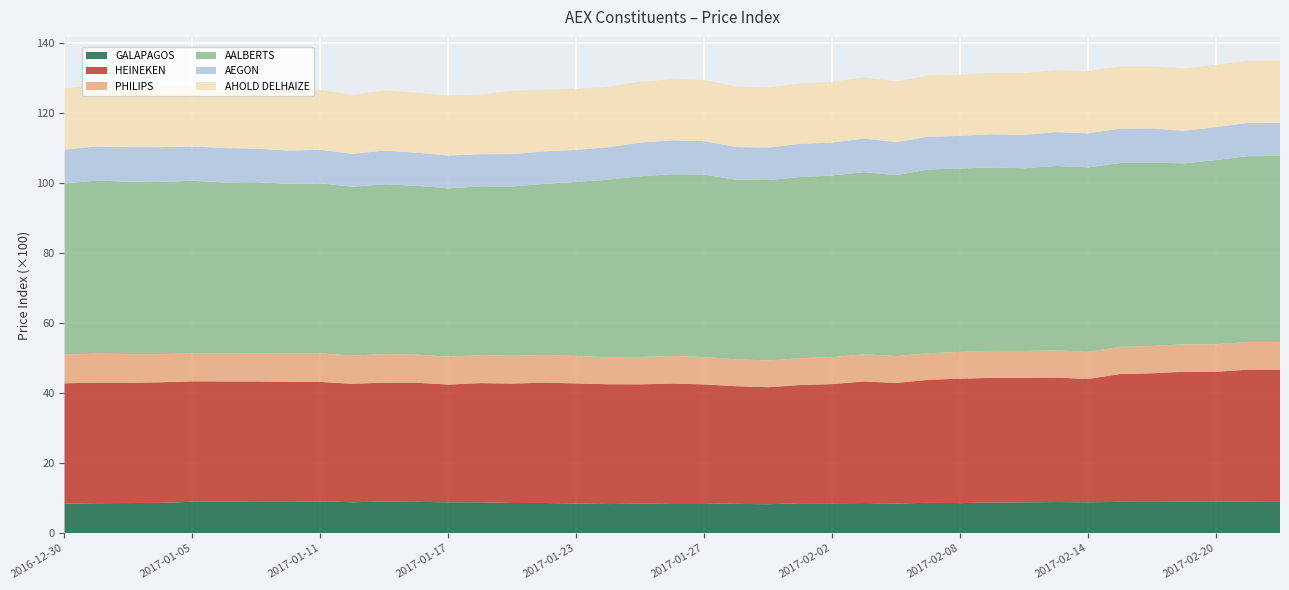

Reading right to left, extract all data points from this chart.

GALAPAGOS: 2017-02-22=907.4	2017-02-21=903.8	2017-02-20=893.4	2017-02-17=895.2	2017-02-16=891.3	2017-02-15=889.8	2017-02-14=879.0	2017-02-13=885.7	2017-02-10=876.9	2017-02-09=873.1	2017-02-08=855.1	2017-02-07=862.0	2017-02-06=845.7	2017-02-03=855.9	2017-02-02=850.1	2017-02-01=852.1	2017-01-31=823.5	2017-01-30=833.2	2017-01-27=854.4	2017-01-26=854.4	2017-01-25=839.3	2017-01-24=828.0	2017-01-23=844.5	2017-01-20=858.7	2017-01-19=858.5	2017-01-18=878.6	2017-01-17=878.0	2017-01-16=890.7	2017-01-13=899.4	2017-01-12=879.3	2017-01-11=904.5	2017-01-10=890.5	2017-01-09=890.4	2017-01-06=902.2	2017-01-05=892.9	2017-01-04=862.1	2017-01-03=856.7	2017-01-02=852.9	2016-12-30=837.1
HEINEKEN: 2017-02-22=3756.3	2017-02-21=3762.6	2017-02-20=3710.9	2017-02-17=3710.9	2017-02-16=3669.9	2017-02-15=3649.6	2017-02-14=3520.3	2017-02-13=3554.6	2017-02-10=3555.0	2017-02-09=3556.5	2017-02-08=3554.1	2017-02-07=3511.6	2017-02-06=3440.2	2017-02-03=3472.0	2017-02-02=3402.6	2017-02-01=3374.6	2017-01-31=3340.8	2017-01-30=3359.1	2017-01-27=3389.0	2017-01-26=3414.1	2017-01-25=3406.4	2017-01-24=3420.4	2017-01-23=3428.1	2017-01-20=3435.9	2017-01-19=3409.8	2017-01-18=3402.1	2017-01-17=3360.6	2017-01-16=3402.1	2017-01-13=3395.8	2017-01-12=3381.8	2017-01-11=3410.3	2017-01-10=3425.2	2017-01-09=3438.8	2017-01-06=3426.7	2017-01-05=3439.7	2017-01-04=3441.6	2017-01-03=3436.8	2017-01-02=3440.7	2016-12-30=3438.8
PHILIPS: 2017-02-22=792.0	2017-02-21=790.6	2017-02-20=784.9	2017-02-17=782.0	2017-02-16=779.3	2017-02-15=777.7	2017-02-14=774.1	2017-02-13=777.5	2017-02-10=765.8	2017-02-09=769.0	2017-02-08=762.1	2017-02-07=761.4	2017-02-06=766.9	2017-02-03=774.1	2017-02-02=771.5	2017-02-01=765.9	2017-01-31=764.4	2017-01-30=767.2	2017-01-27=781.3	2017-01-26=790.1	2017-01-25=781.0	2017-01-24=771.0	2017-01-23=785.2	2017-01-20=786.5	2017-01-19=797.0	2017-01-18=799.0	2017-01-17=795.3	2017-01-16=802.0	2017-01-13=813.5	2017-01-12=805.1	2017-01-11=818.3	2017-01-10=813.1	2017-01-09=808.0	2017-01-06=801.7	2017-01-05=798.2	2017-01-04=804.4	2017-01-03=815.3	2017-01-02=828.2	2016-12-30=816.9
AALBERTS: 2017-02-22=5310.2	2017-02-21=5303.1	2017-02-20=5260.2	2017-02-17=5165.8	2017-02-16=5238.0	2017-02-15=5245.1	2017-02-14=5265.0	2017-02-13=5261.0	2017-02-10=5216.6	2017-02-09=5239.6	2017-02-08=5237.2	2017-02-07=5243.5	2017-02-06=5165.8	2017-02-03=5200.7	2017-02-02=5186.4	2017-02-01=5169.7	2017-01-31=5149.9	2017-01-30=5126.9	2017-01-27=5205.5	2017-01-26=5187.2	2017-01-25=5158.6	2017-01-24=5068.2	2017-01-23=4969.8	2017-01-20=4887.3	2017-01-19=4827.7	2017-01-18=4819.0	2017-01-17=4807.1	2017-01-16=4819.8	2017-01-13=4846.0	2017-01-12=4819.8	2017-01-11=4850.0	2017-01-10=4838.9	2017-01-09=4880.1	2017-01-06=4879.3	2017-01-05=4925.3	2017-01-04=4914.2	2017-01-03=4920.6	2017-01-02=4940.4	2016-12-30=4891.2
AEGON: 2017-02-22=950.9	2017-02-21=950.2	2017-02-20=939.1	2017-02-17=928.4	2017-02-16=972.5	2017-02-15=981.4	2017-02-14=972.2	2017-02-13=965.7	2017-02-10=951.3	2017-02-09=947.2	2017-02-08=928.7	2017-02-07=937.4	2017-02-06=941.9	2017-02-03=960.5	2017-02-02=938.0	2017-02-01=948.7	2017-01-31=925.8	2017-01-30=933.9	2017-01-27=957.2	2017-01-26=963.8	2017-01-25=962.6	2017-01-24=926.3	2017-01-23=912.5	2017-01-20=926.5	2017-01-19=926.2	2017-01-18=915.8	2017-01-17=936.5	2017-01-16=945.0	2017-01-13=963.8	2017-01-12=939.3	2017-01-11=957.6	2017-01-10=951.5	2017-01-09=954.6	2017-01-06=981.4	2017-01-05=980.5	2017-01-04=994.5	2017-01-03=989.2	2017-01-02=973.3	2016-12-30=965.7
AHOLD DELHAIZE: 2017-02-22=1773.3	2017-02-21=1773.3	2017-02-20=1775.9	2017-02-17=1776.8	2017-02-16=1774.2	2017-02-15=1774.6	2017-02-14=1778.5	2017-02-13=1768.9	2017-02-10=1765.4	2017-02-09=1746.3	2017-02-08=1743.6	2017-02-07=1743.2	2017-02-06=1731.4	2017-02-03=1746.7	2017-02-02=1732.7	2017-02-01=1722.7	2017-01-31=1717.1	2017-01-30=1725.8	2017-01-27=1746.3	2017-01-26=1745.0	2017-01-25=1737.5	2017-01-24=1721.8	2017-01-23=1738.9	2017-01-20=1762.4	2017-01-19=1802.9	2017-01-18=1702.2	2017-01-17=1709.2	2017-01-16=1710.5	2017-01-13=1716.6	2017-01-12=1683.5	2017-01-11=1707.5	2017-01-10=1724.9	2017-01-09=1719.7	2017-01-06=1710.1	2017-01-05=1713.6	2017-01-04=1731.0	2017-01-03=1740.2	2017-01-02=1750.2	2016-12-30=1746.3